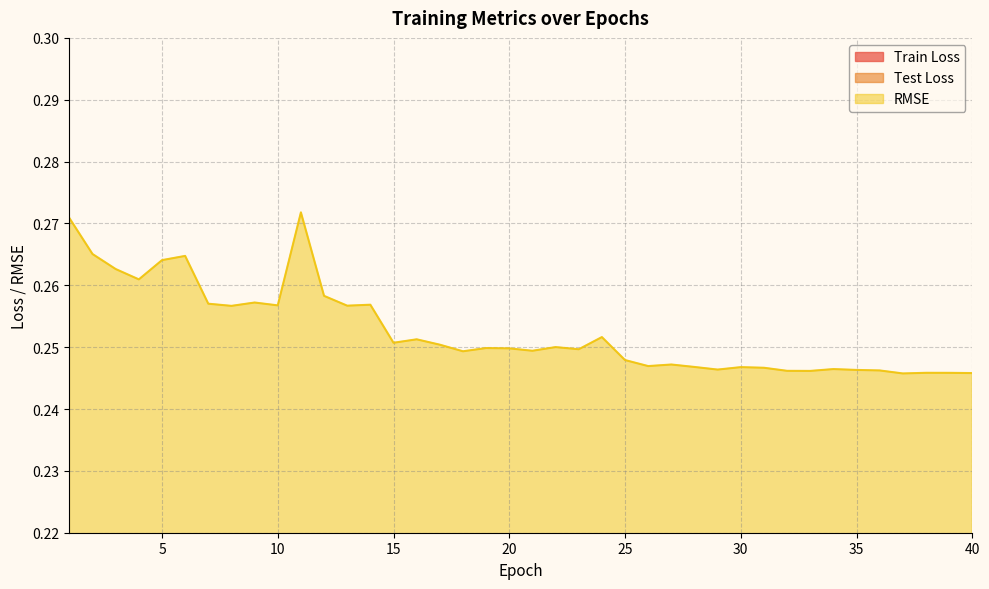

True or false: Test Loss and RMSE intersect in this chart.

False